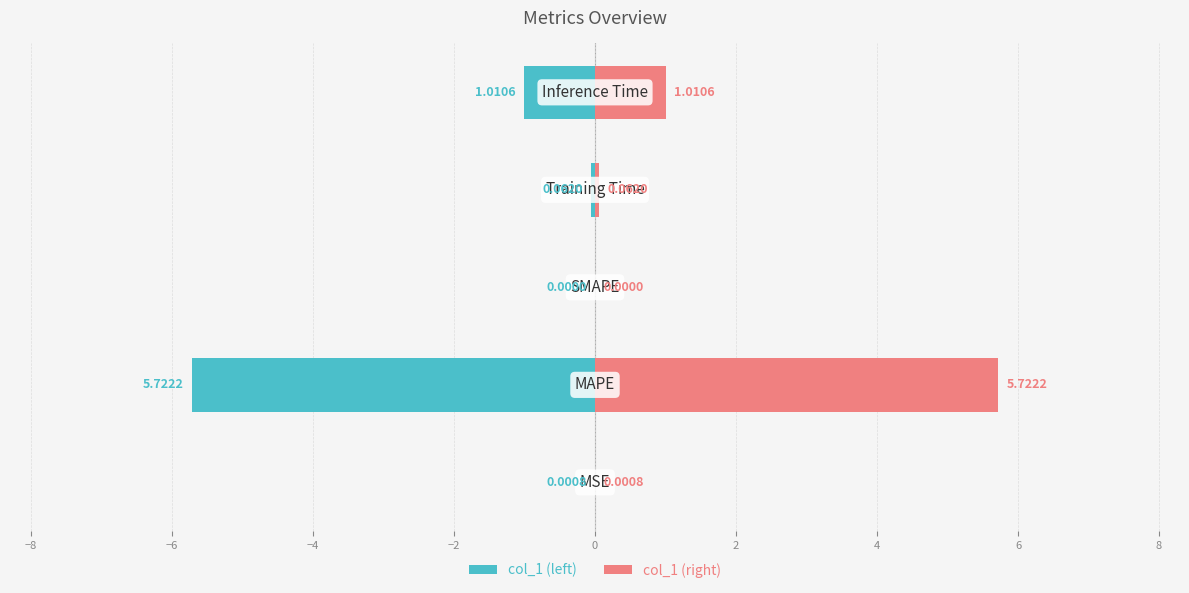

How many bars are there in total?

10